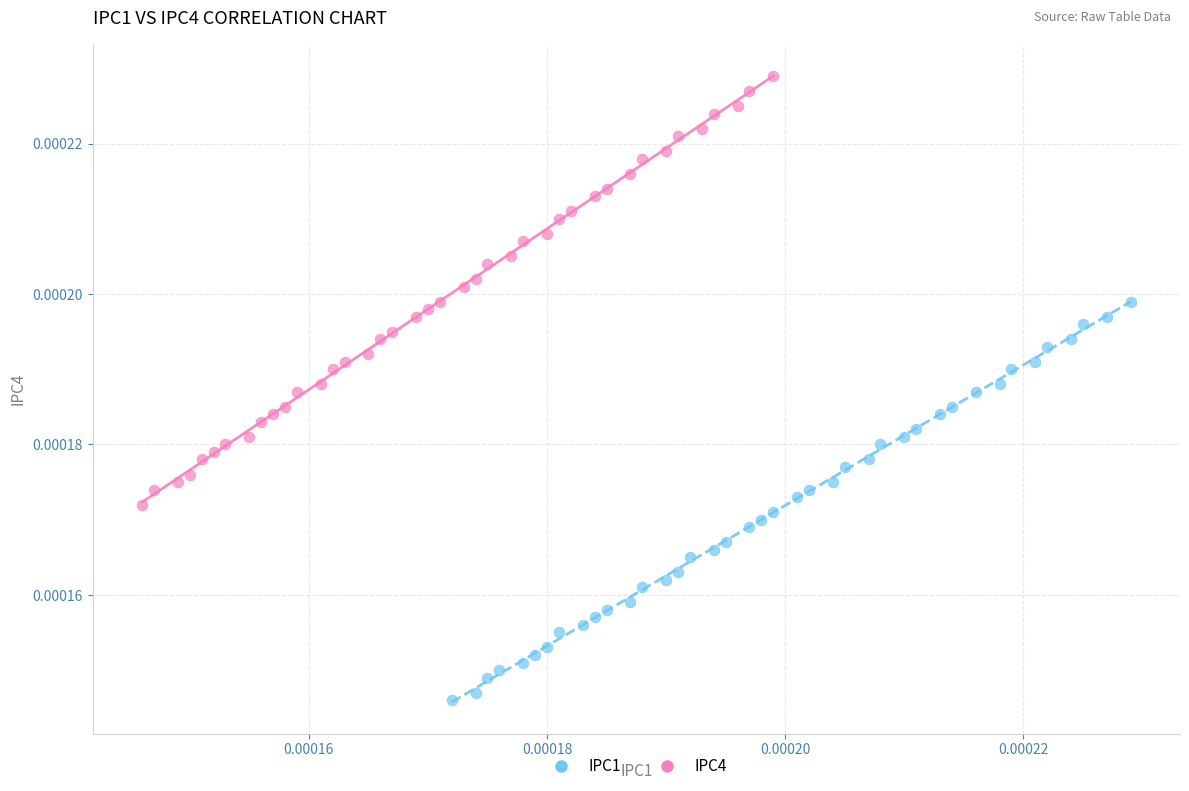

Which series has the widest spread of Y values?

IPC4